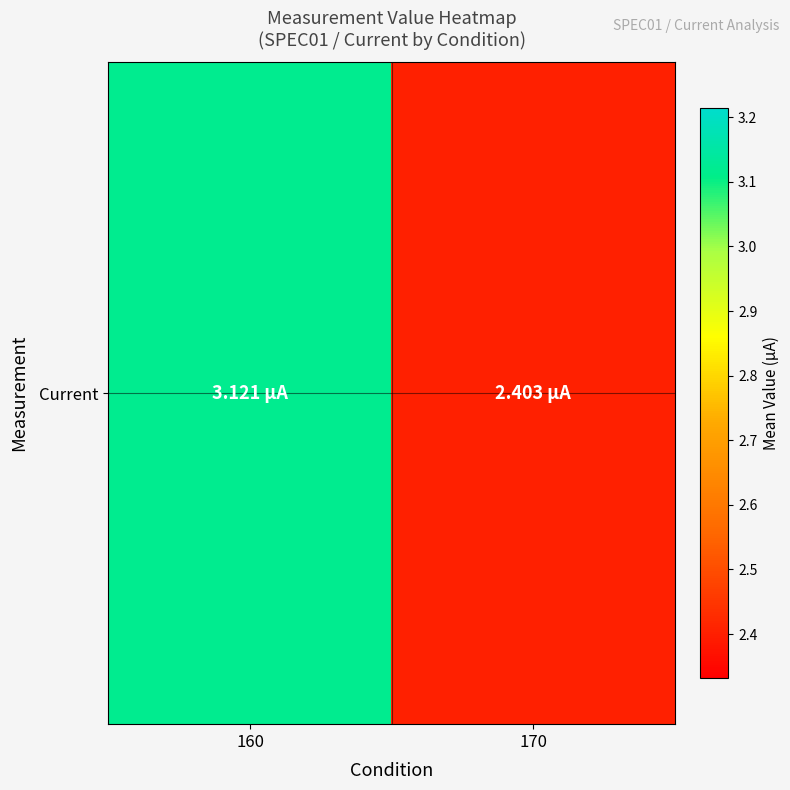

What is the average value?

2.8